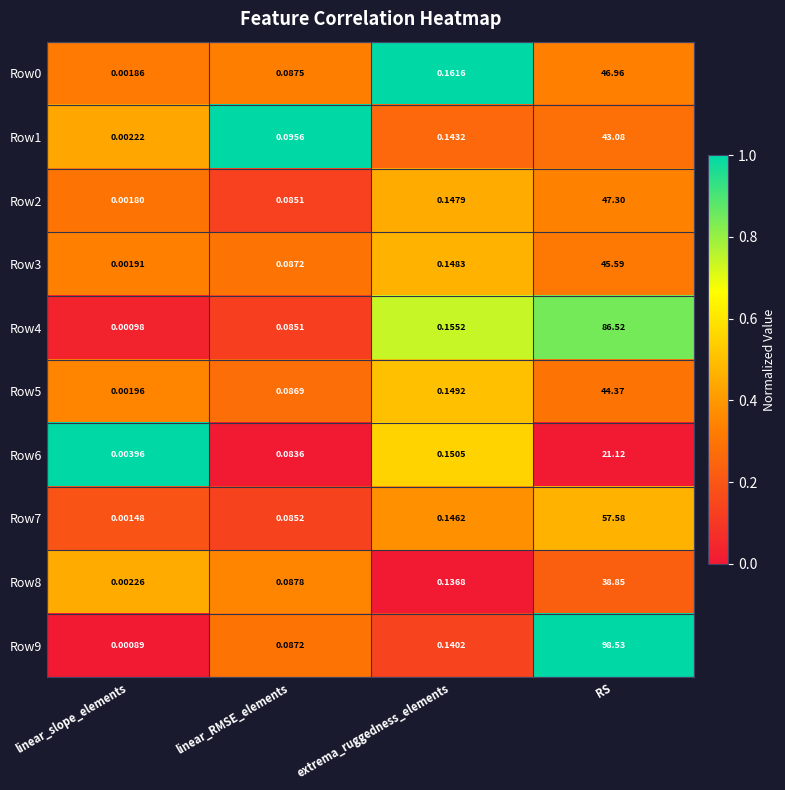

Where is Row5 nearest to the value 22?

extrema_ruggedness_elements